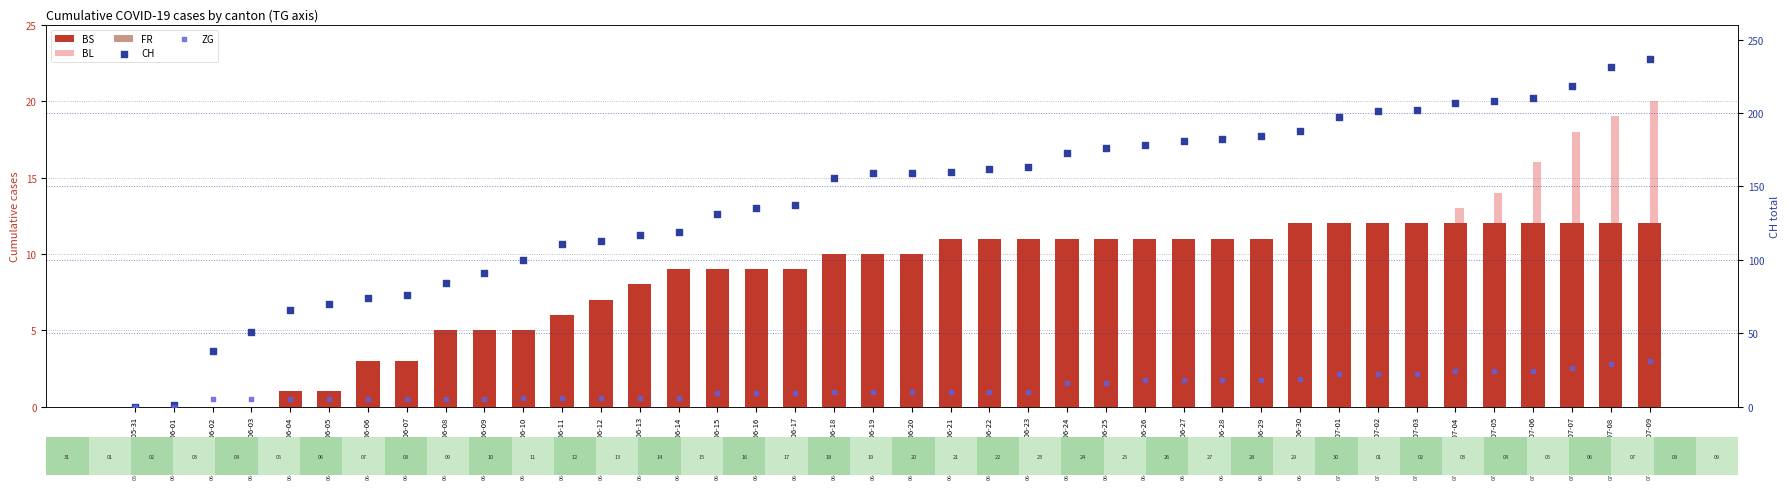

Which series has the largest total across all categories?

CH